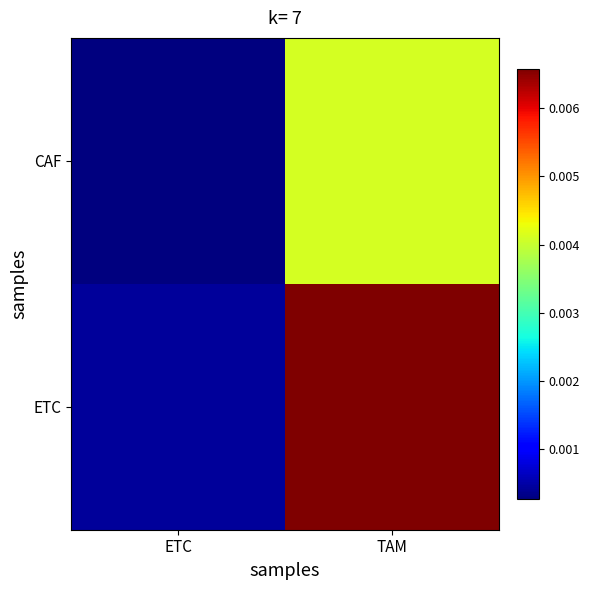

List the series in order of their peak value, lowest first.

CAF, ETC